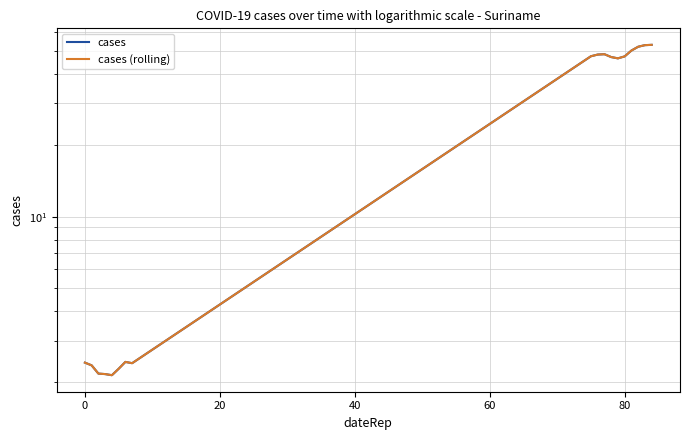

Rank the series by their maximum value, from lowest to highest.

cases, cases (rolling)